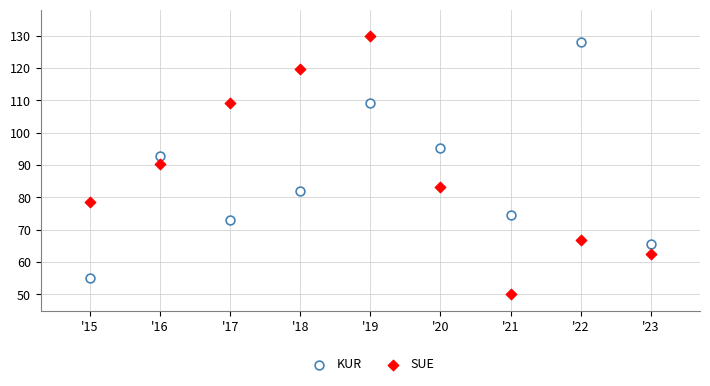

What are all the series names shown in the legend?

KUR, SUE